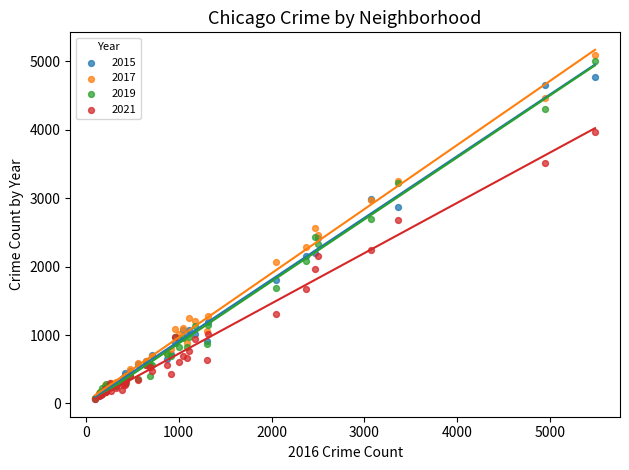

Which series reaches the maximum Y coordinate?

2017